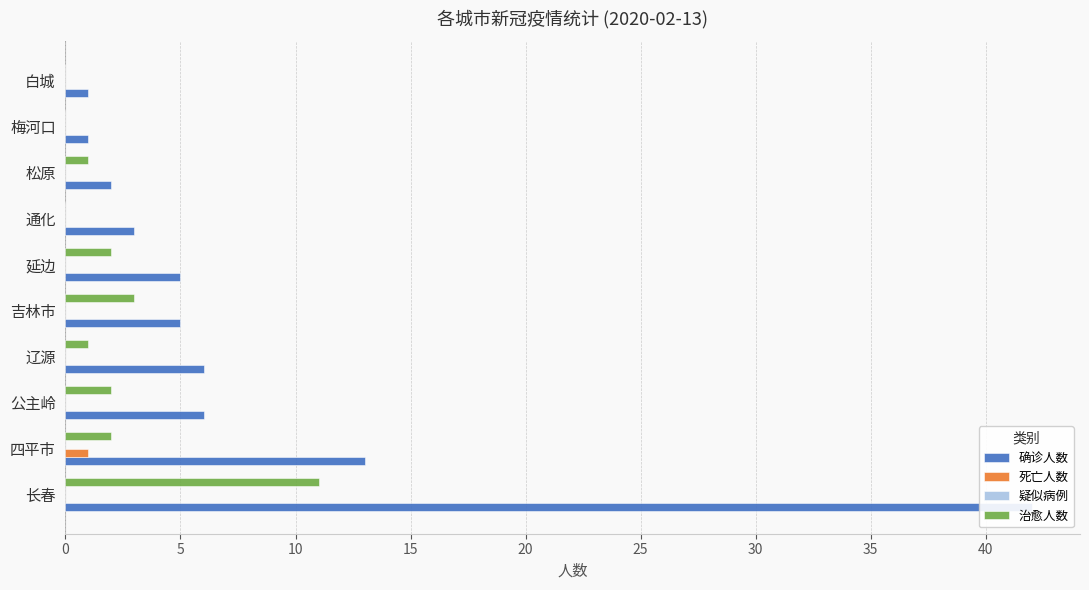

Which series has the largest range (max minus min)?

确诊人数